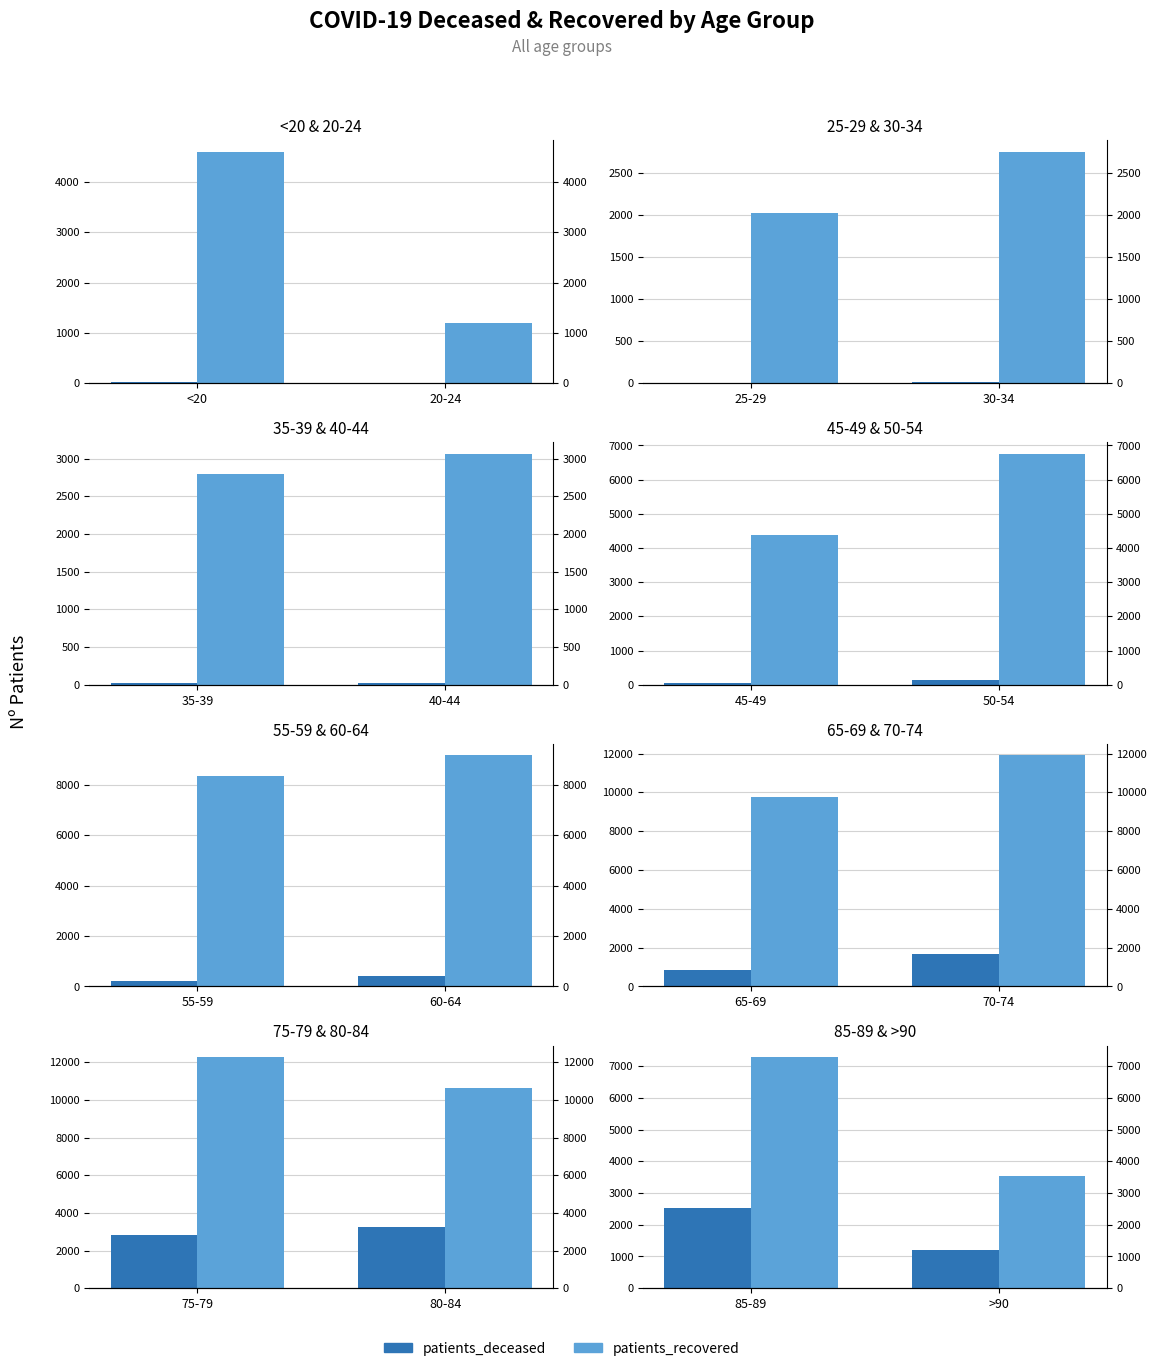

Rank the series by their average value, from lowest to highest.

patients_deceased, patients_recovered